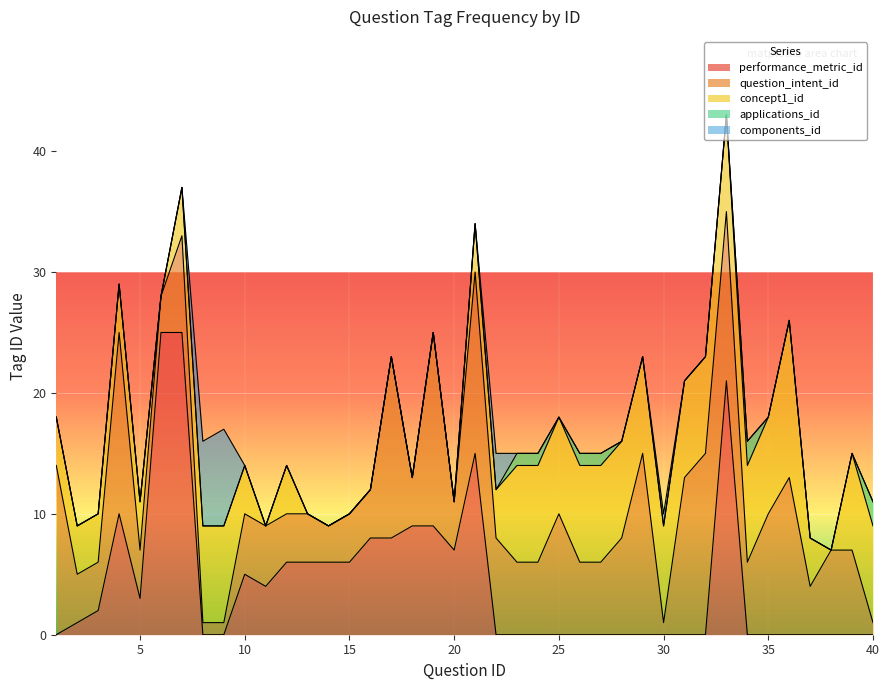

The value of question_intent_id at 34 is 6. True or false?

True